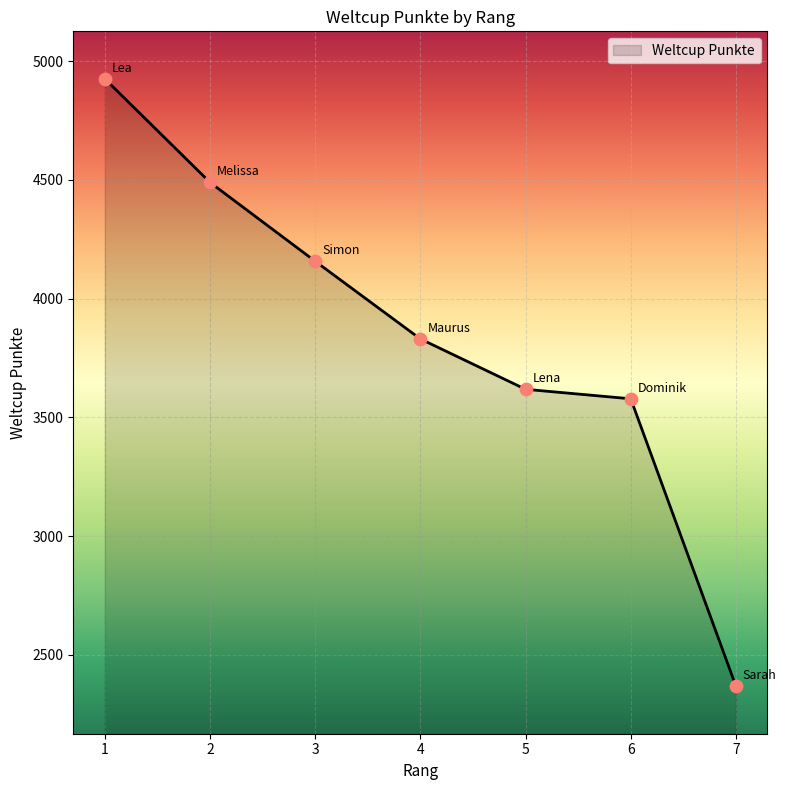

Which has a higher value, 5 or 1?

1